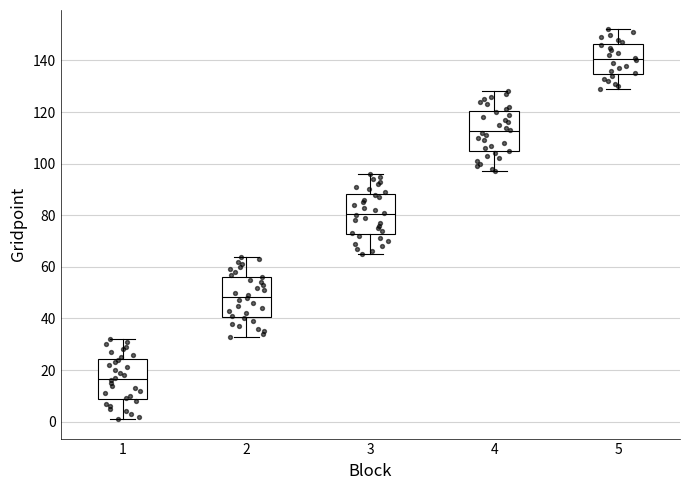

Reading left to right, transcribe this box plot: for each box, give where its median line is, the range the box spans, and where its two whiskers end, as read against the y-axis. The values are not printed on the chart, so give them approximately, as read against the axis.

1: median 16, box 8 to 24, whiskers 2 to 32
2: median 48, box 40 to 56, whiskers 34 to 64
3: median 80, box 72 to 88, whiskers 66 to 96
4: median 112, box 104 to 120, whiskers 98 to 128
5: median 140, box 134 to 146, whiskers 130 to 152